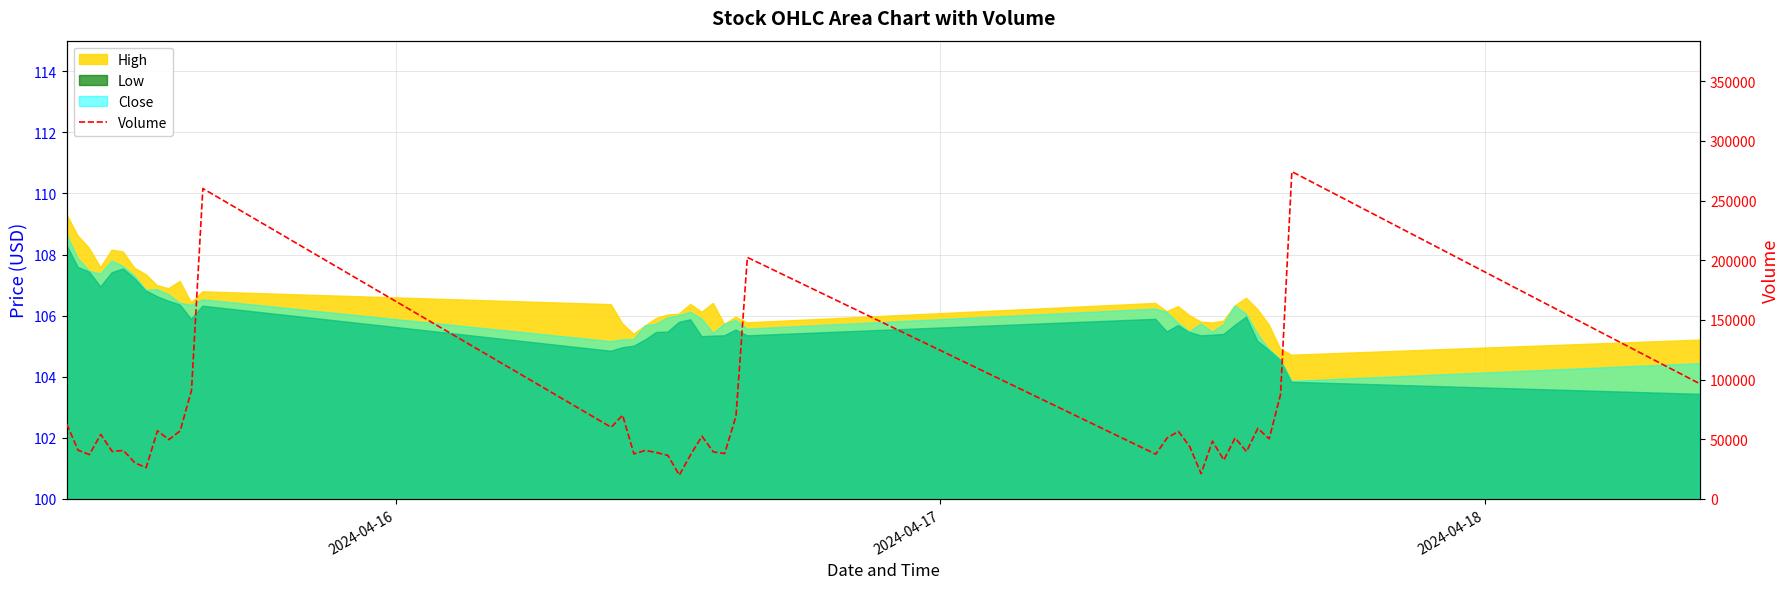

What is the sum of all values?

2539502